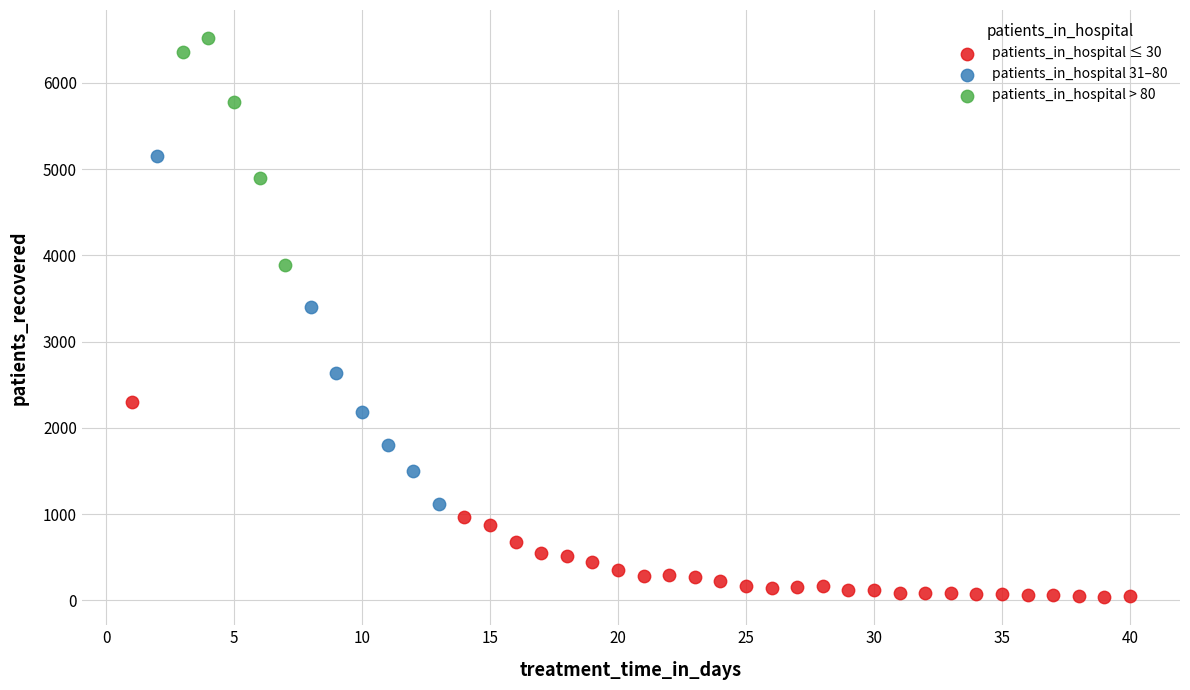

Which series has the largest Y range (max minus min)?

patients_in_hospital 31–80